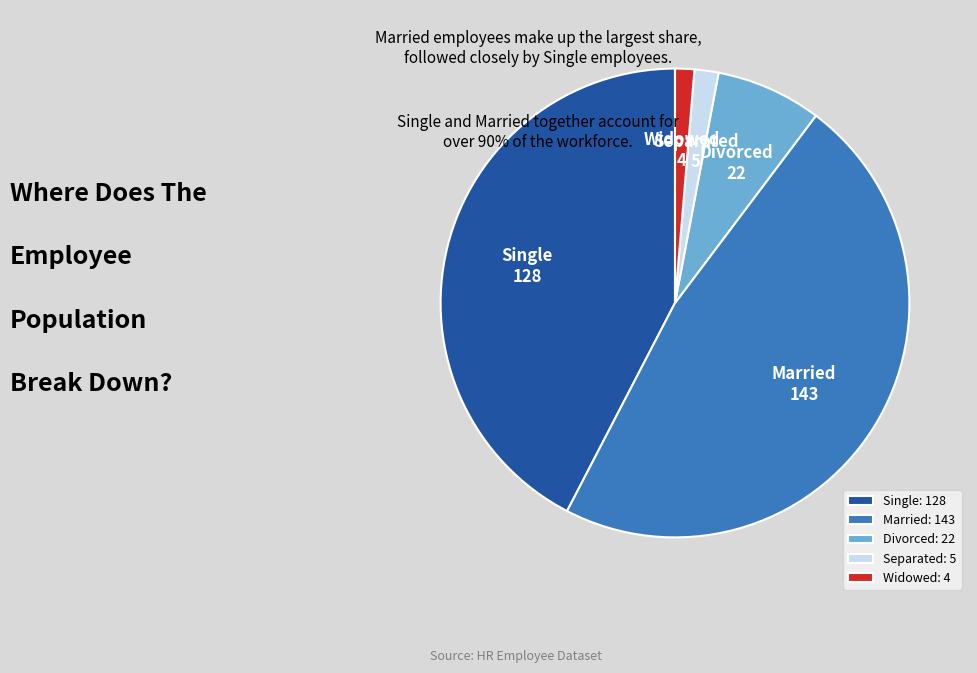

What is the ratio of the value at Married to the value at Single?

1.1